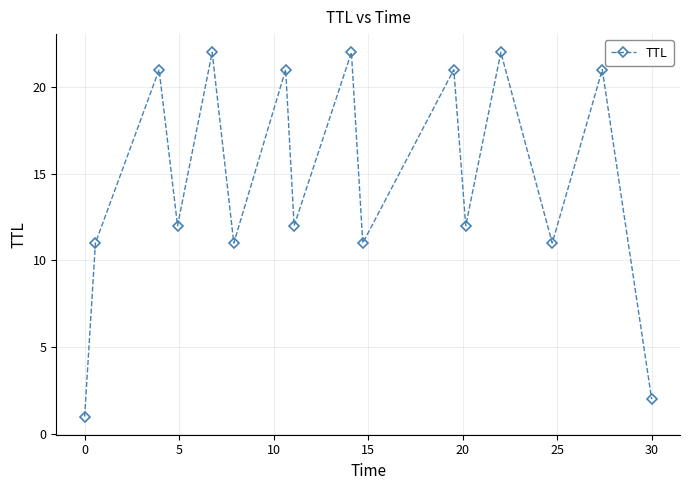

How many data points does each series have?

16